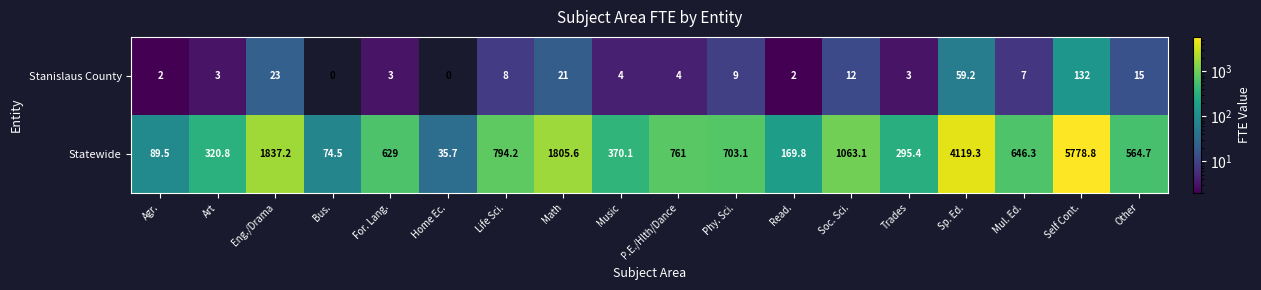

Which series has the largest total across all categories?

Statewide